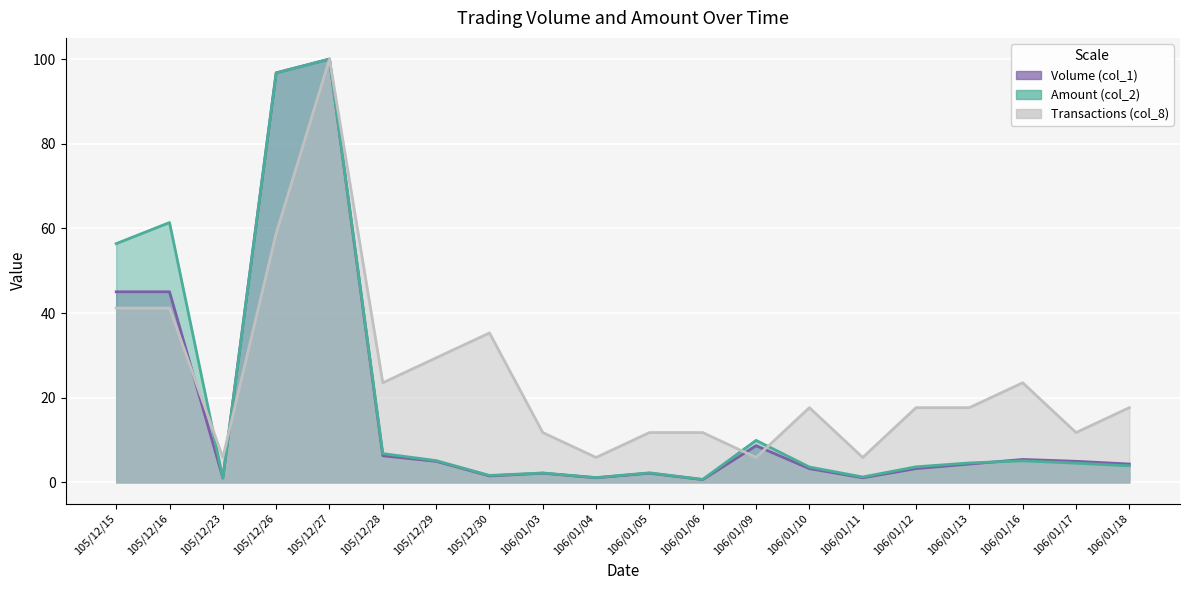

True or false: Amount (col_2) and Volume (col_1) cross at least once.

True